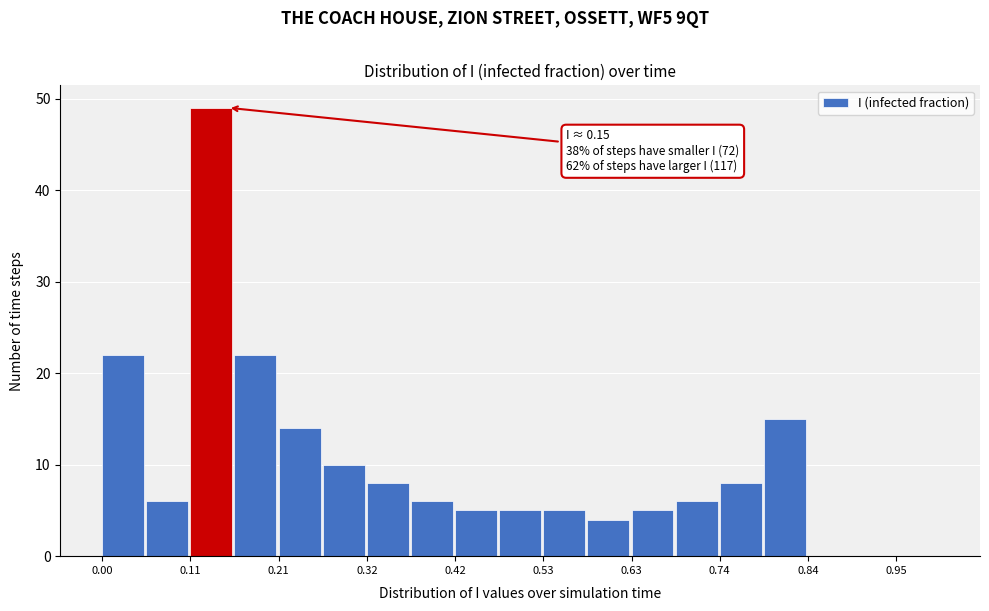

Around what value on the x-axis is the tallest bar? Give the approximate position of its centre, as read against the axis.

0.14